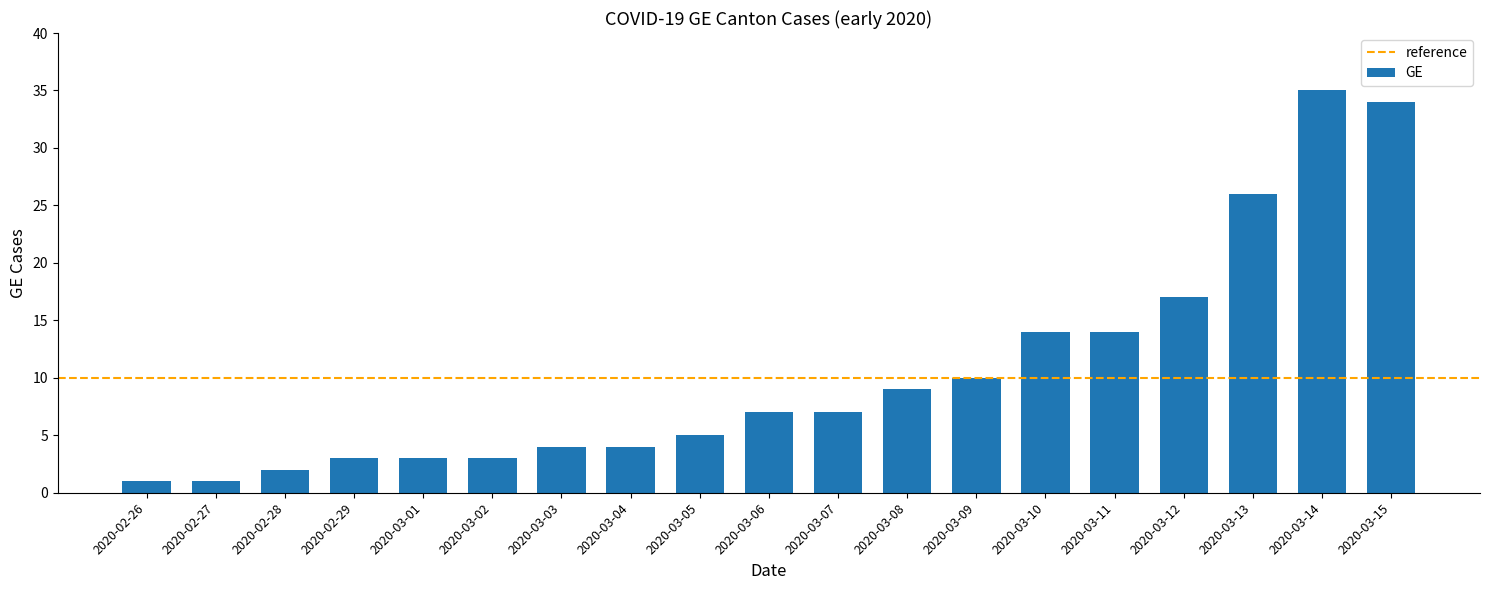

What is the greatest value displayed?

35